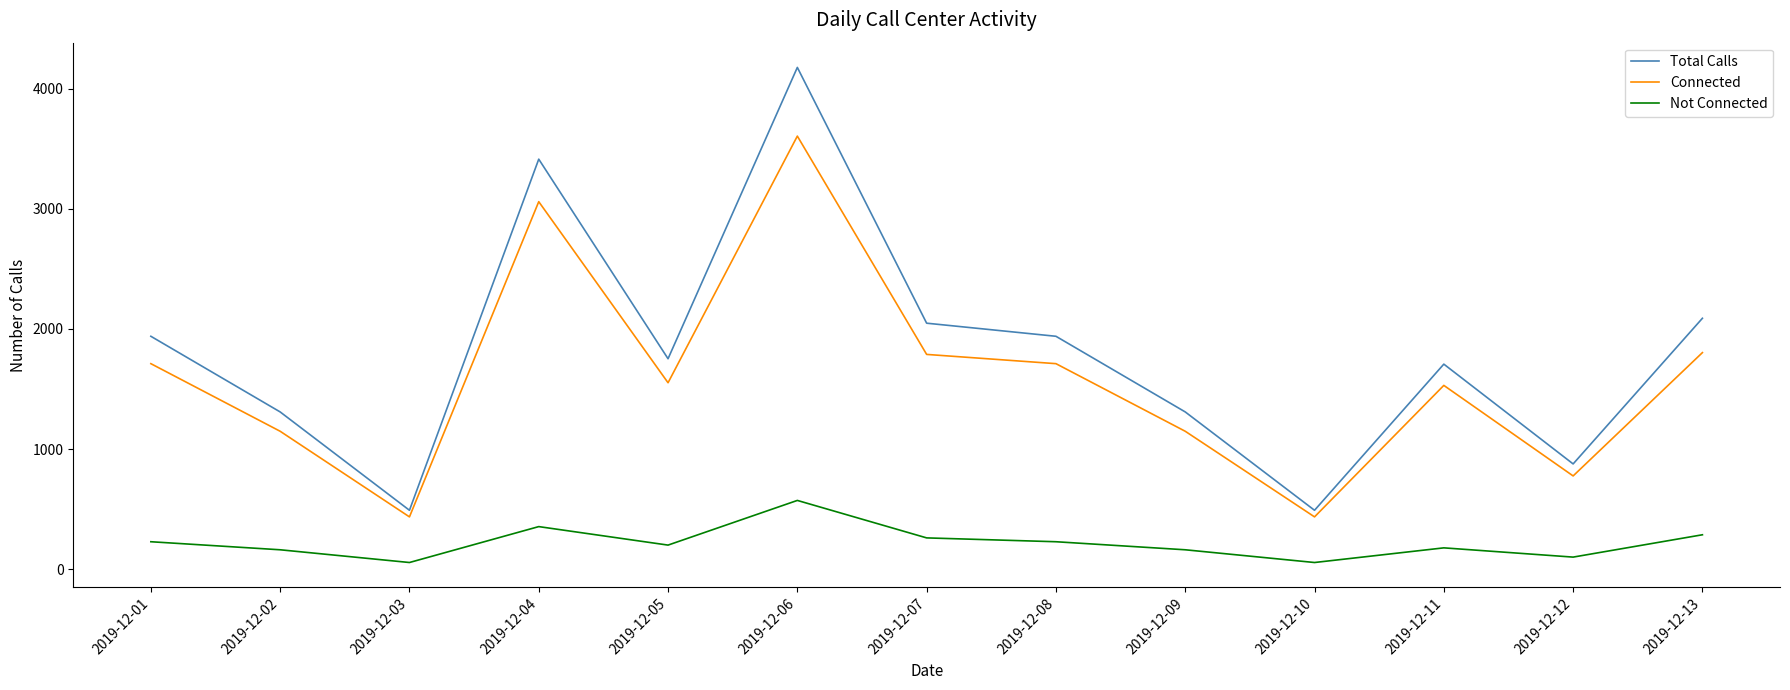

Which category has the highest value in the Not Connected series?

2019-12-06